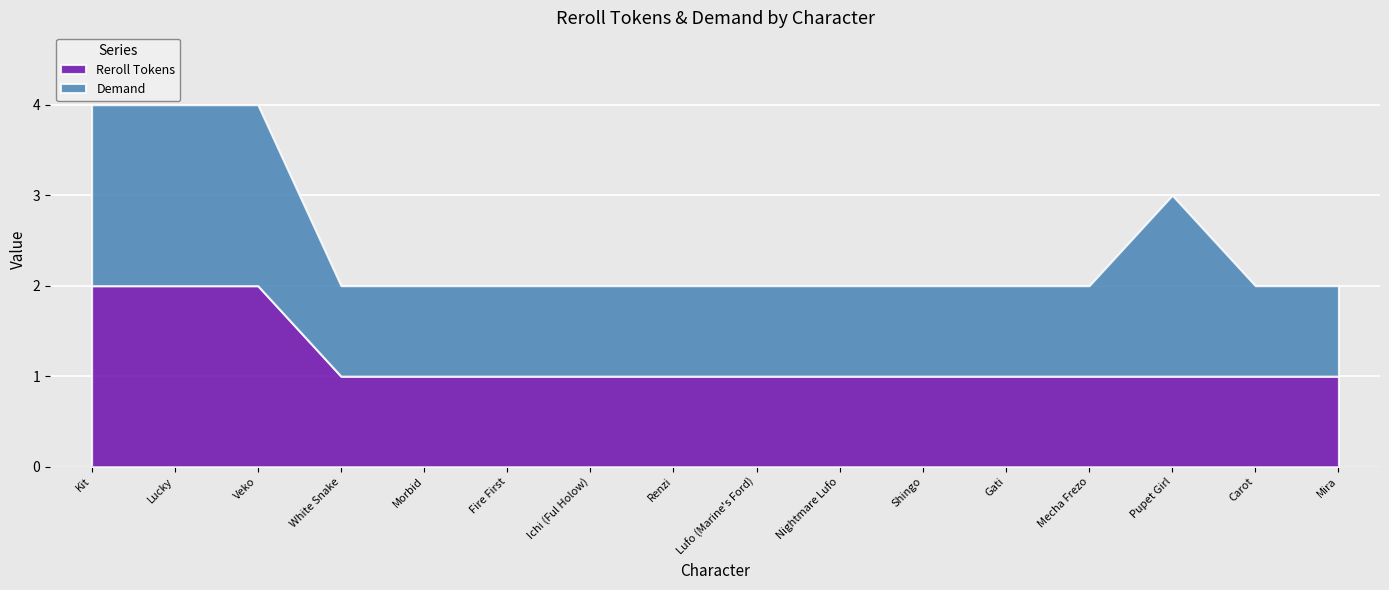

What is the maximum value shown in the chart?

2